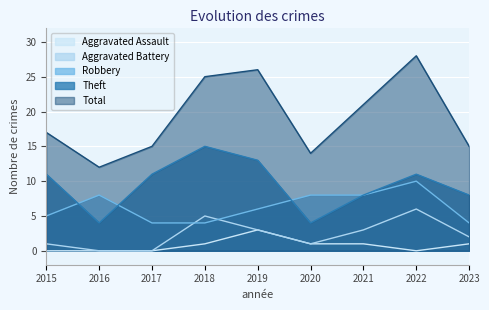

At which label does Robbery first exceed 6?

2016